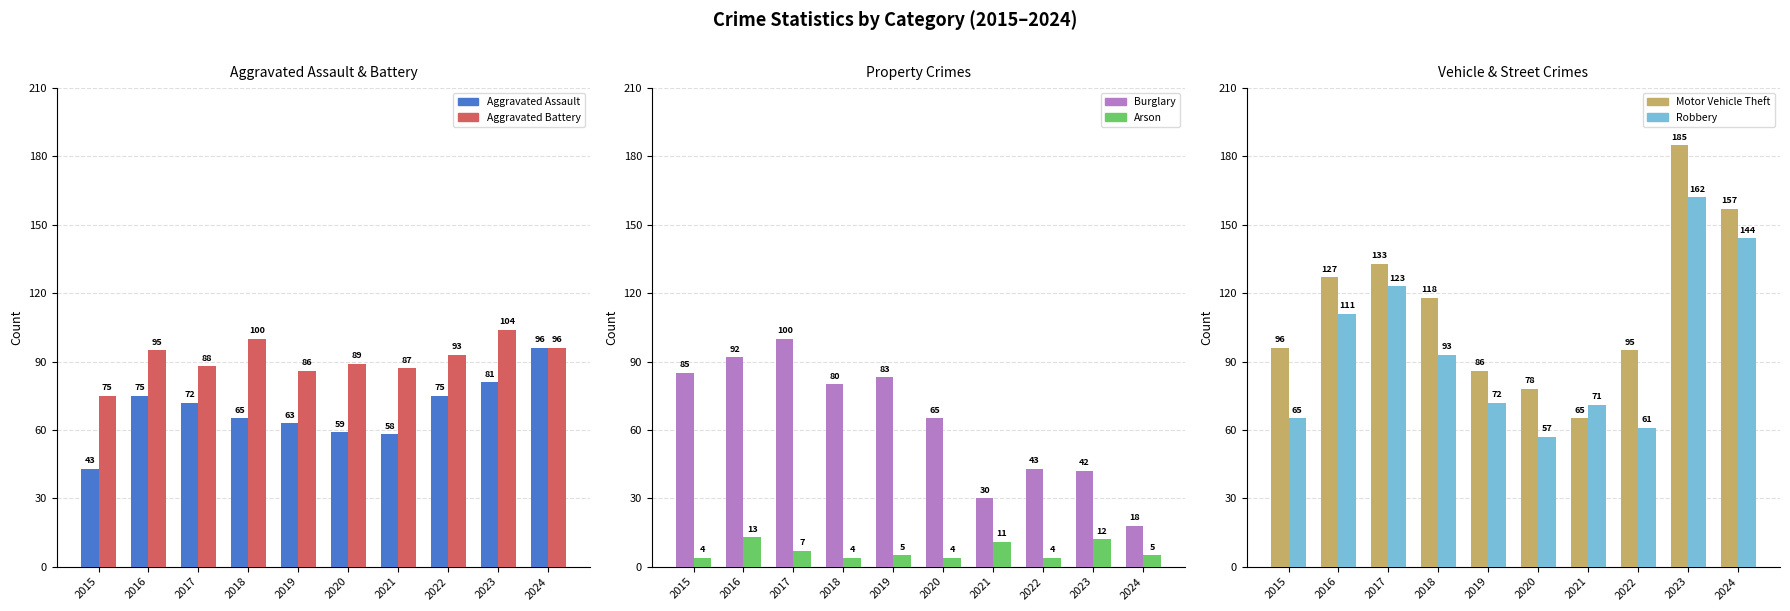

How many data points in Aggravated Battery are above 93?

4